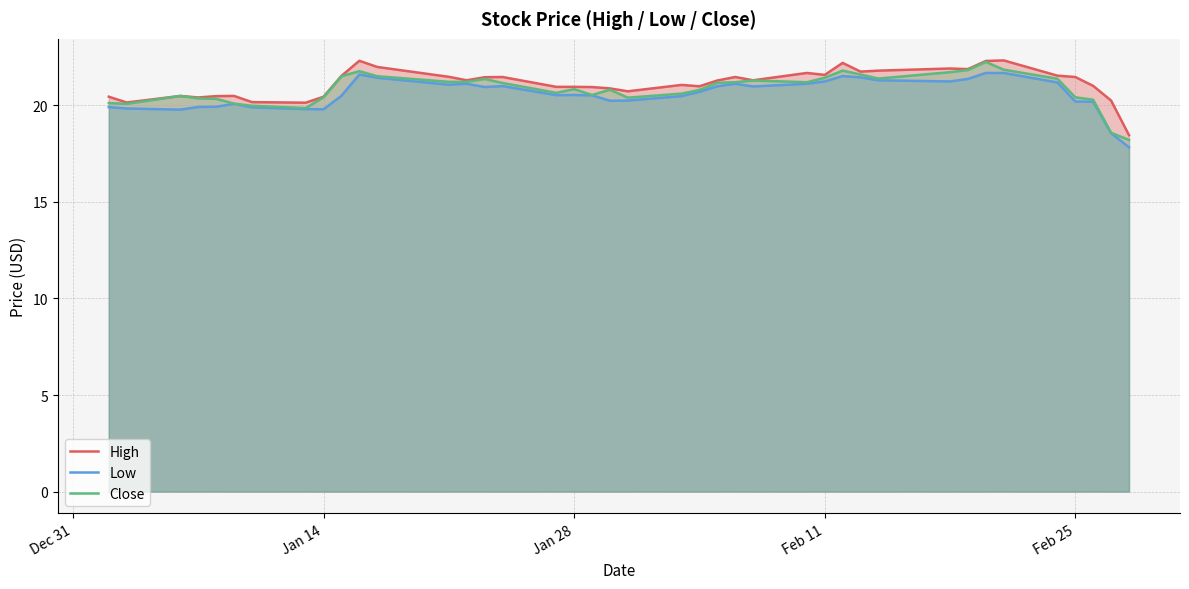

The High series shows 4.5 at Feb 11. True or false?

False